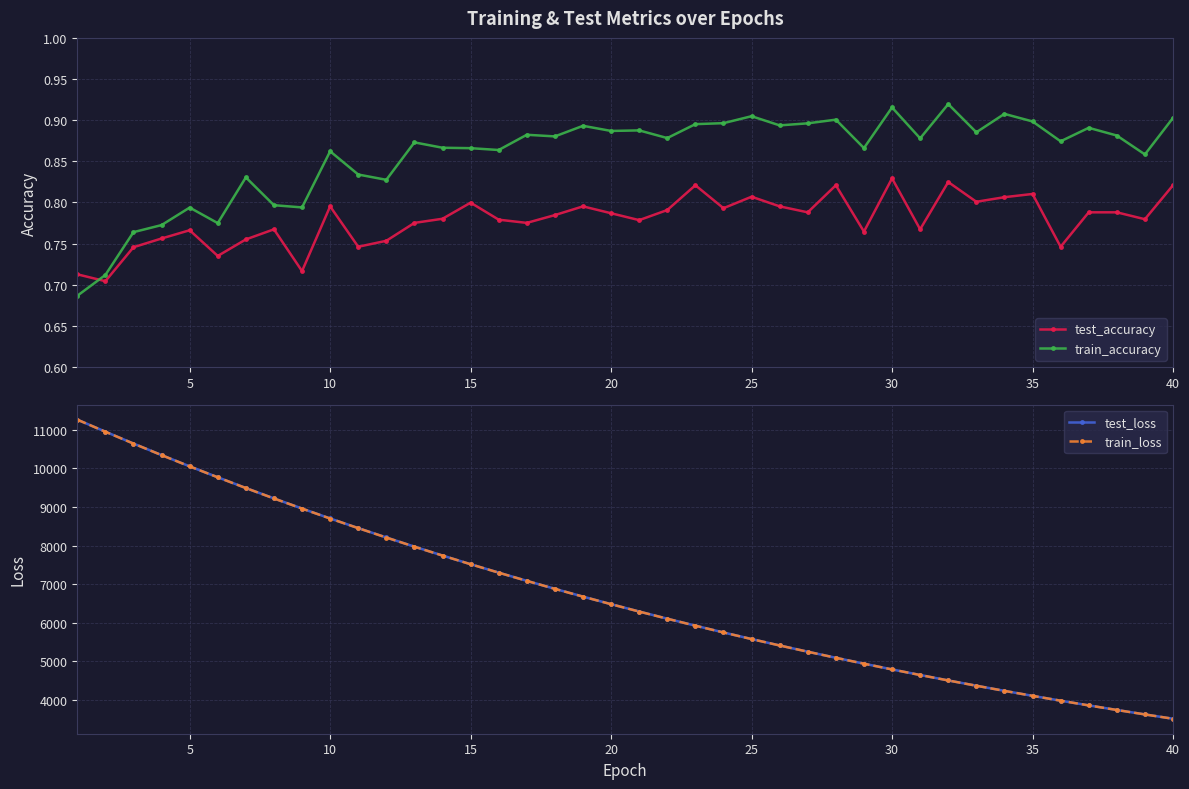

How many test_accuracy values are between 0 and 1?

40